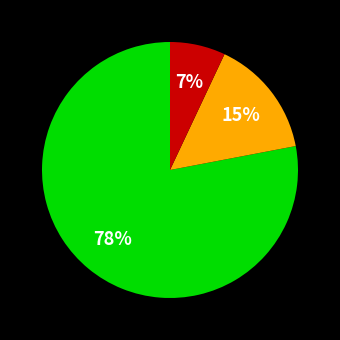

To the nearest percent, what is the average slice percentage?

33%